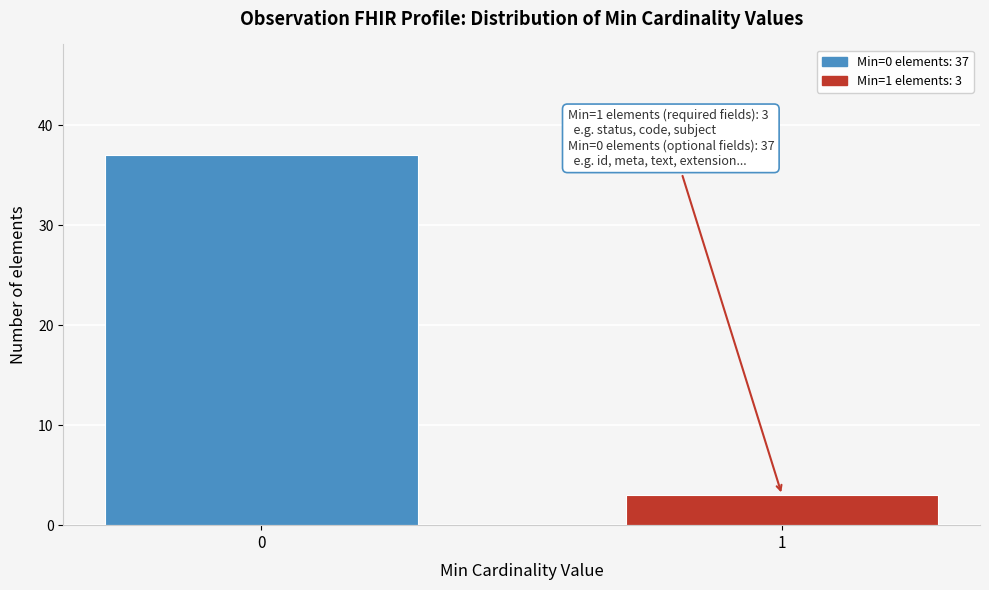

Reading left to right, transcribe all the data shown in this chart.

37	3